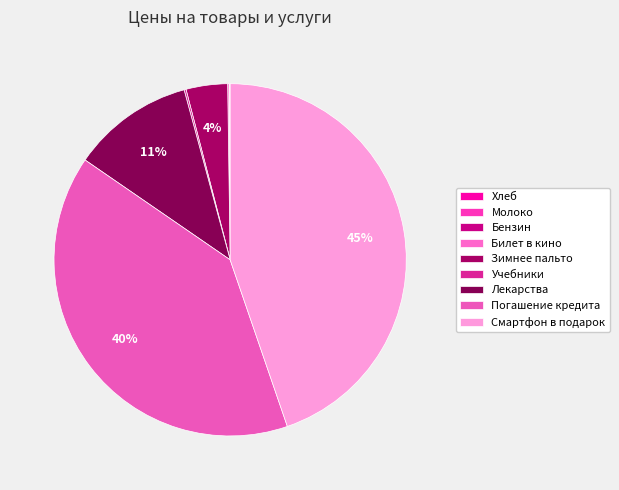

The Бензин slice represents 0% of the pie. True or false?

True